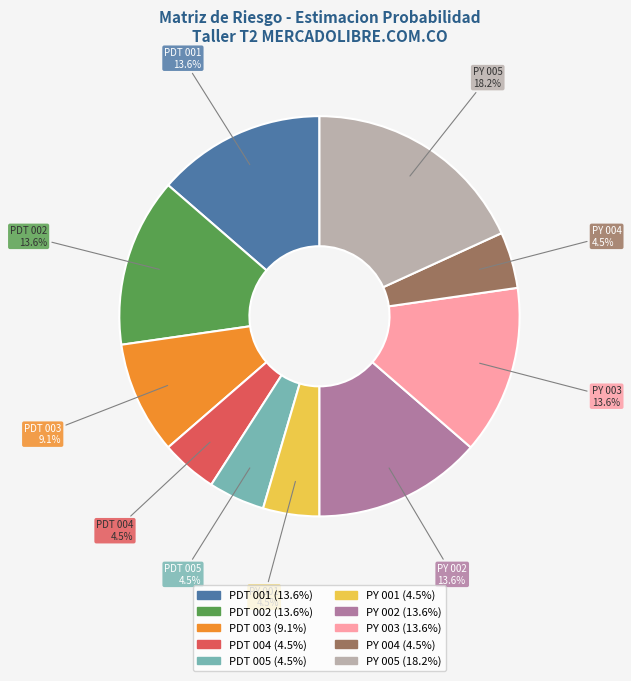

What percentage is the PY 002 slice, to the nearest percent?

14%